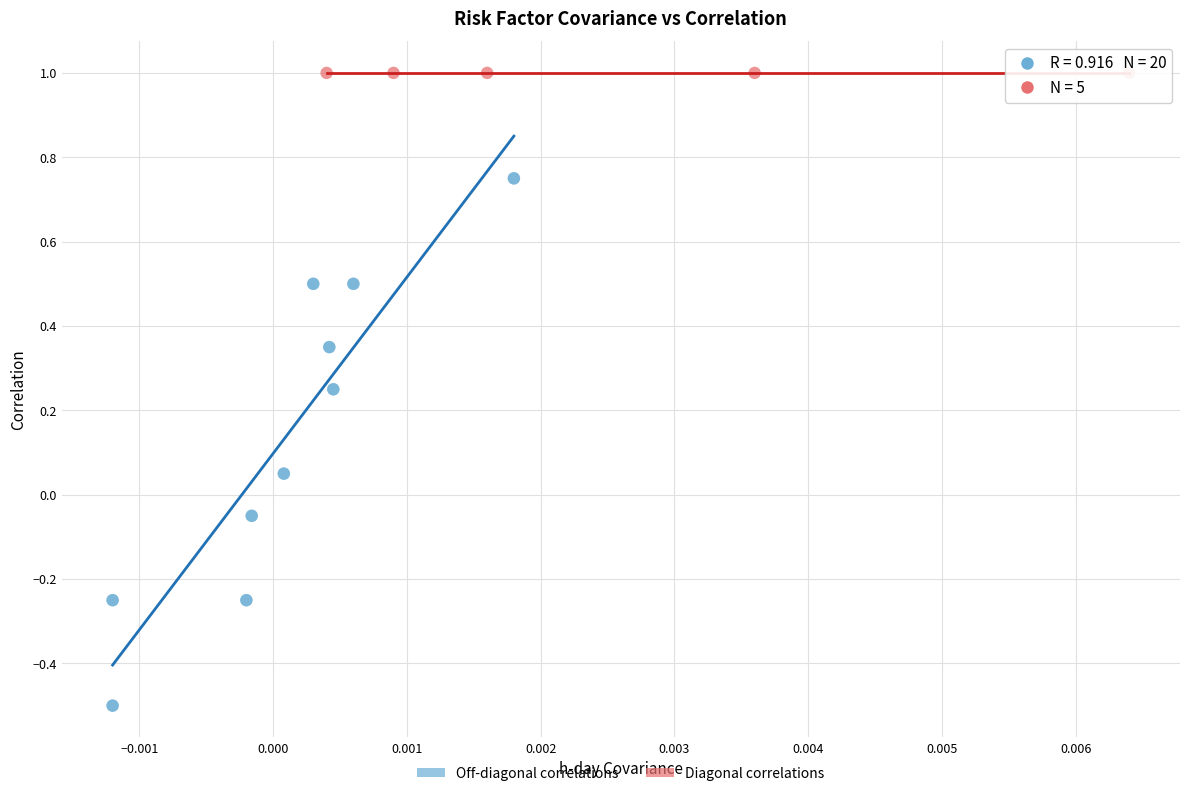

Which series contains the highest Y value?

Diagonal correlations